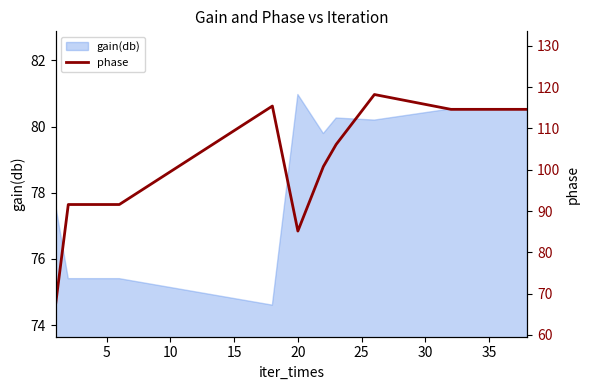

Reading right to left, transcribe all the data shown in this chart.

114.6	114.6	114.6	114.6	114.6	114.6	114.6	118.2	106.1	100.8	85.2	115.4	91.6	91.6	91.6	91.6	91.6	67.2